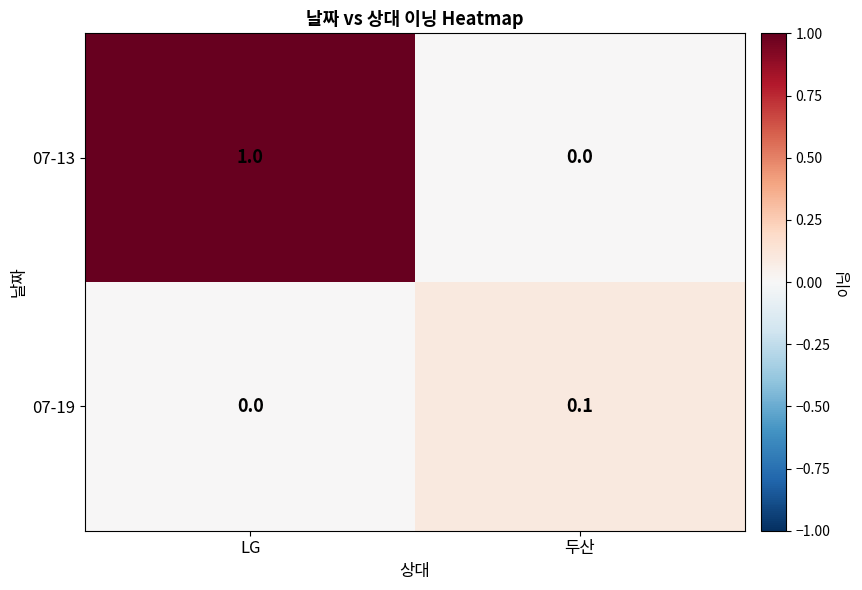

Reading left to right, list all the values displayed in this chart.

07-13: LG=1.0	두산=0.0
07-19: LG=0.0	두산=0.1